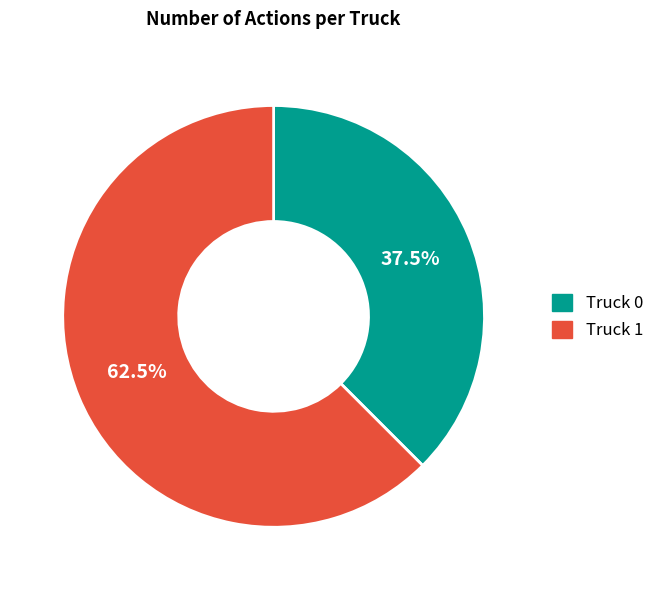

Rank the categories by value from lowest to highest.

Truck 0, Truck 1